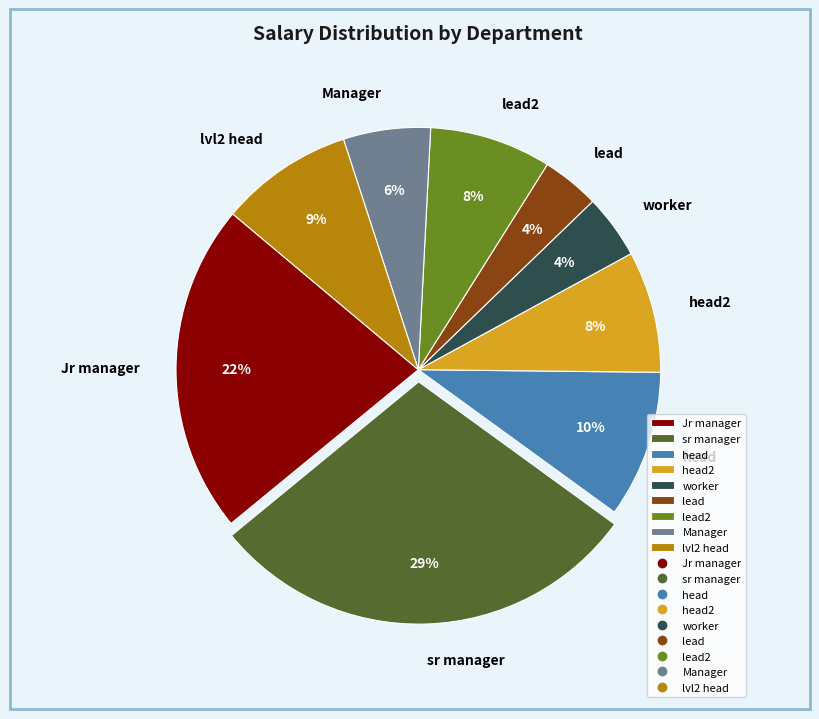

Do lead2 and Jr manager together represent more than half of the pie?

No